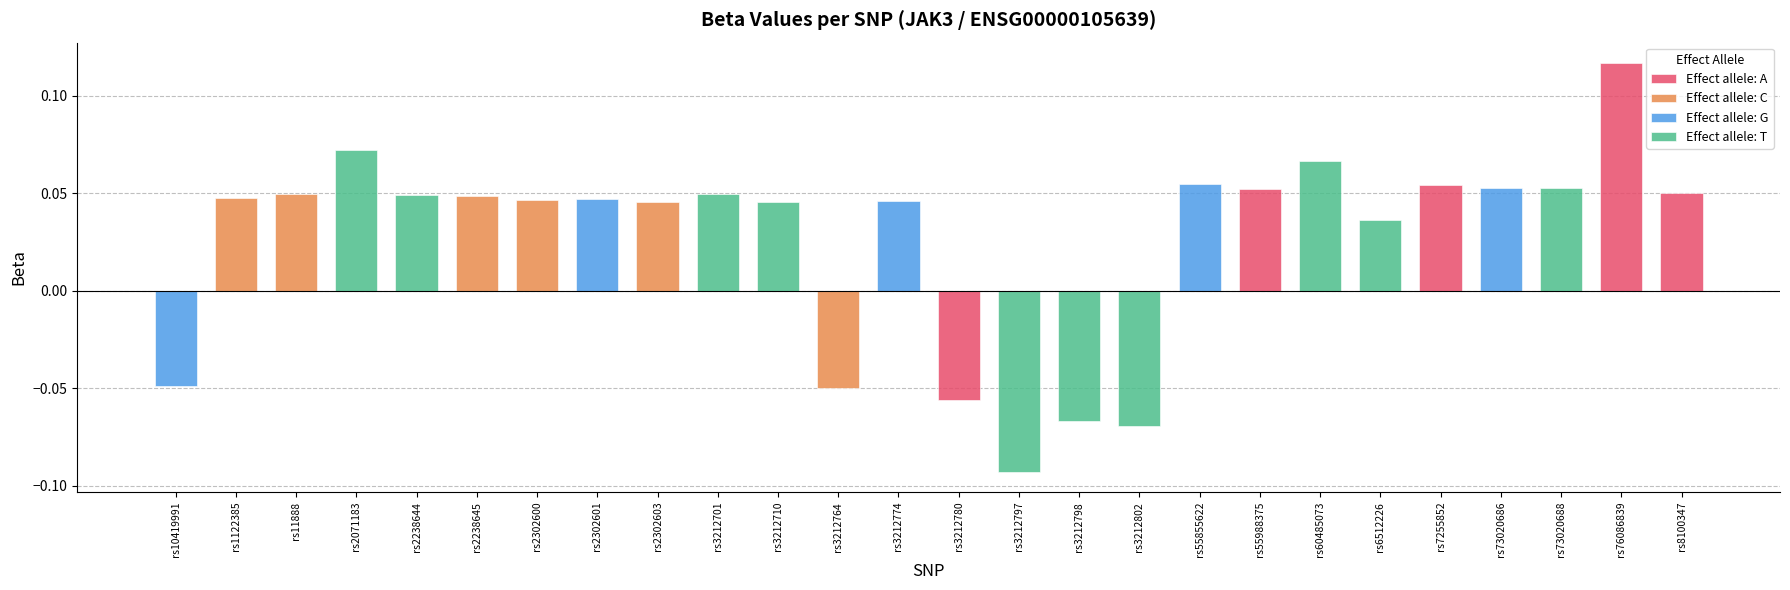

How many bars are there in total?

26